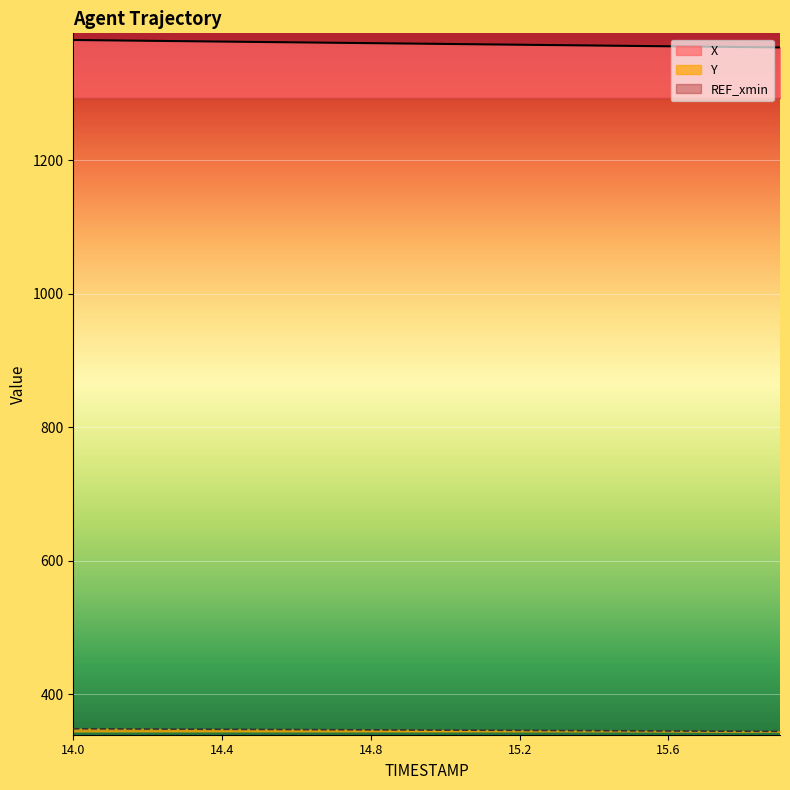

At which label is Y closest to 346?

15.1